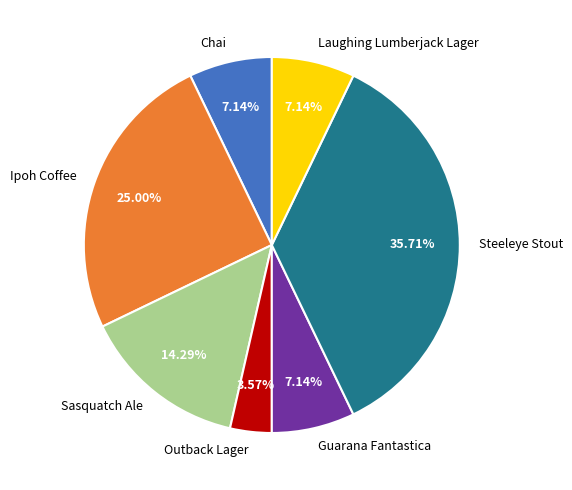

What percentage is NOT represented by Sasquatch Ale?

85.7%